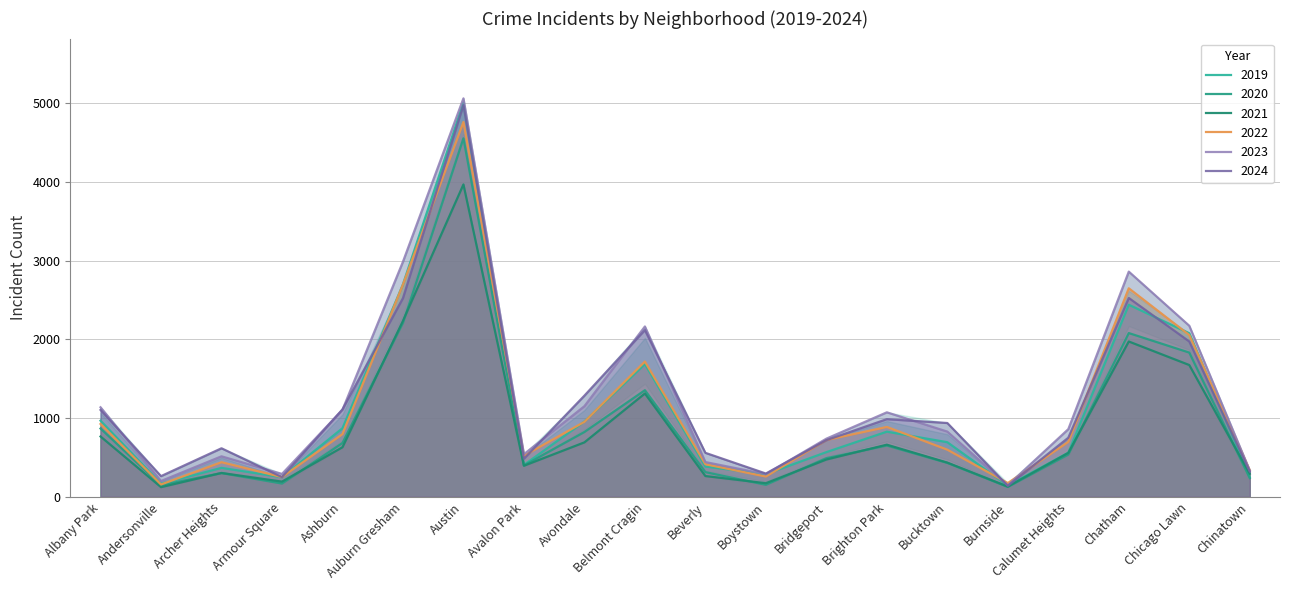

What position from the left is Burnside?

16